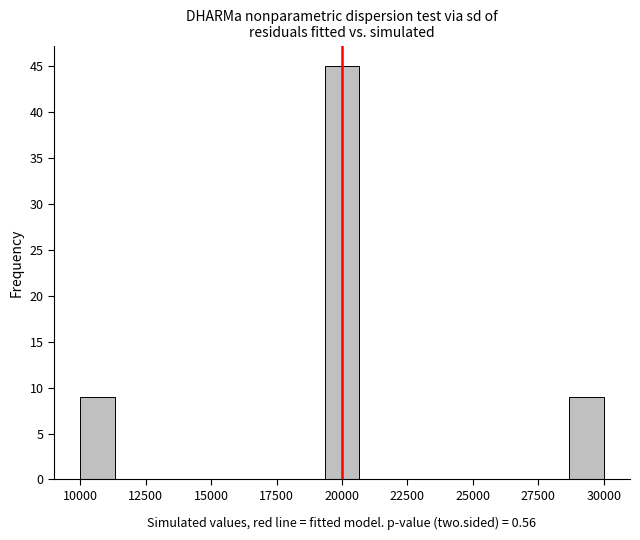

Read against the x-axis, roughly where is the centre of the tallest bar?

20000